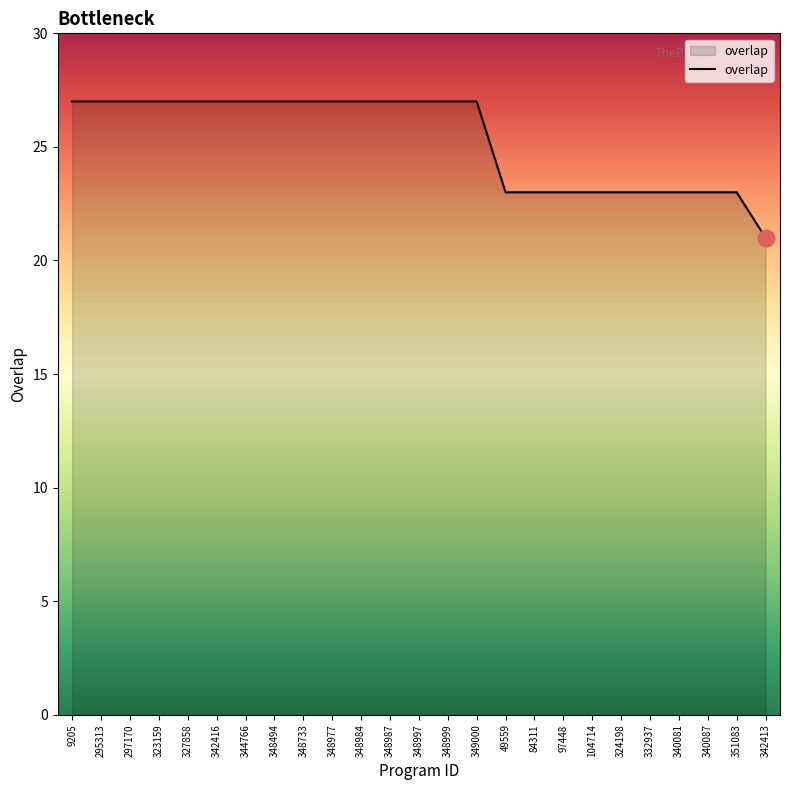

What position from the right is 342416?

20